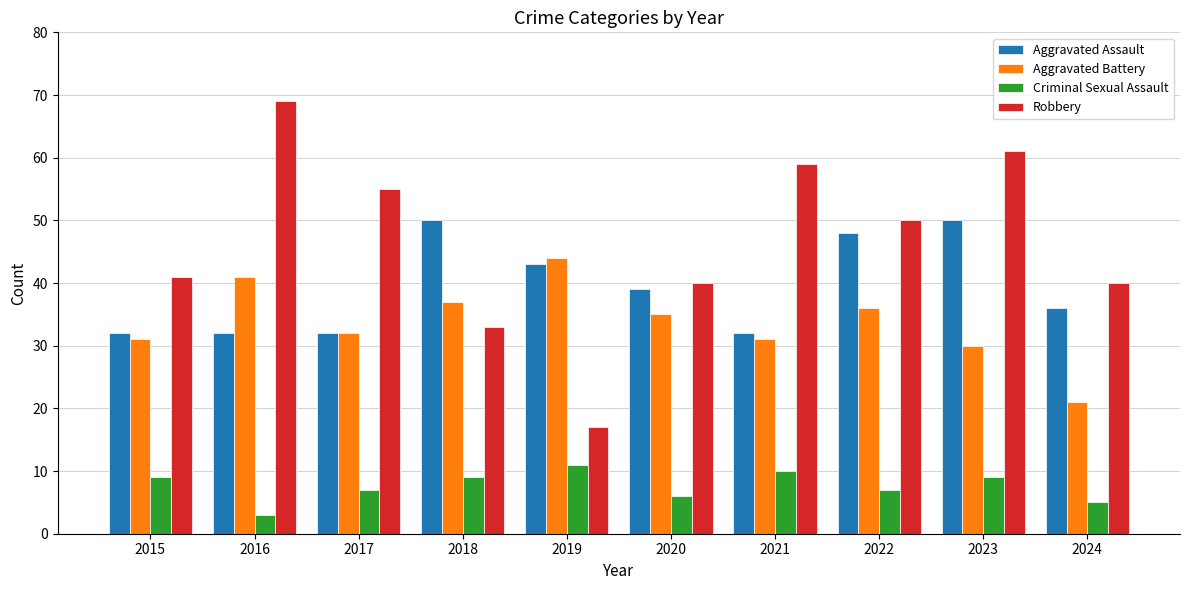

Which series changed the most between 2023 and 2024?

Robbery